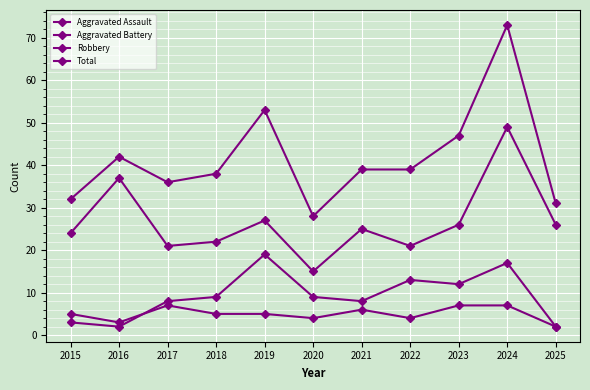

How many distinct data groups are displayed?

4